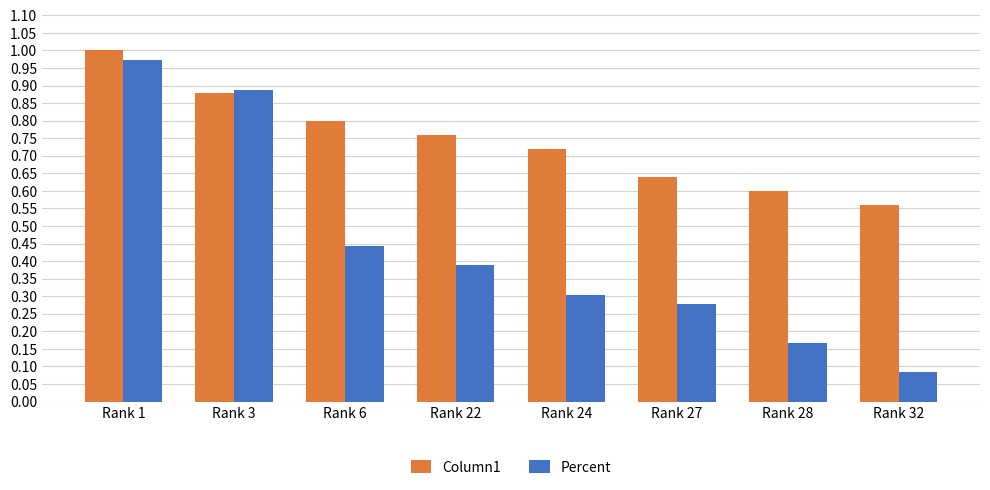

The value of Column1 at Rank 3 is 1.5. True or false?

False